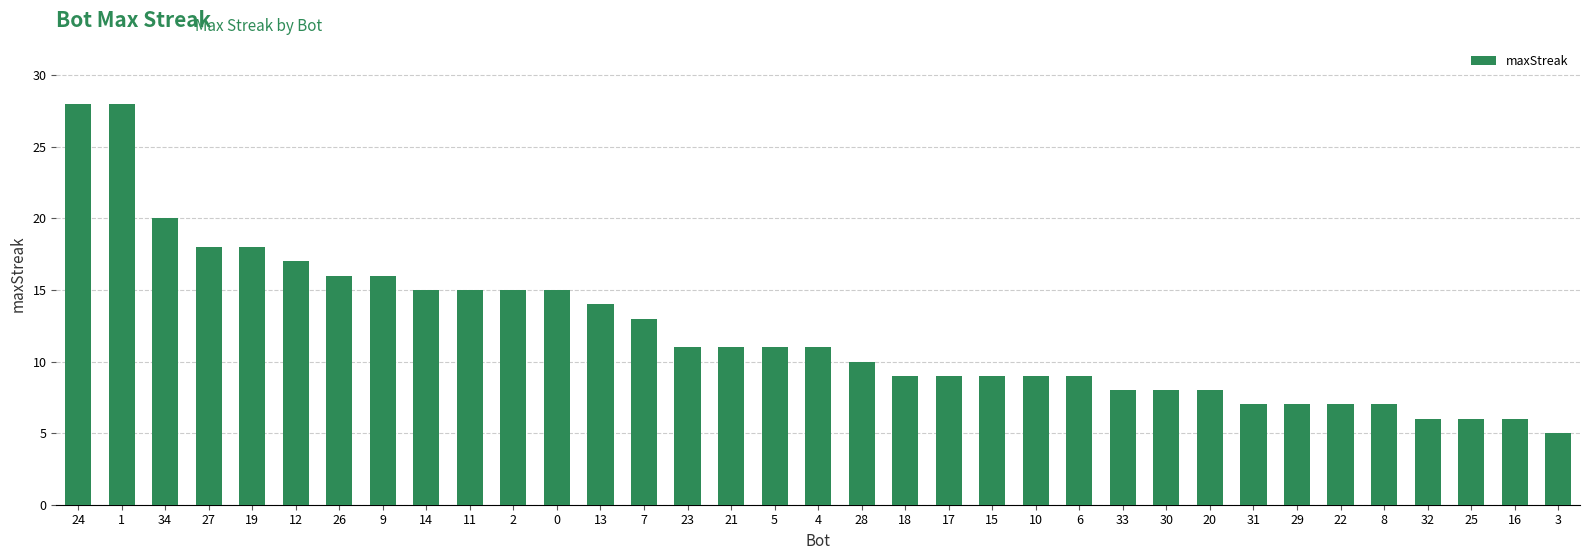

Reading left to right, transcribe all the data shown in this chart.

28	28	20	18	18	17	16	16	15	15	15	15	14	13	11	11	11	11	10	9	9	9	9	9	8	8	8	7	7	7	7	6	6	6	5